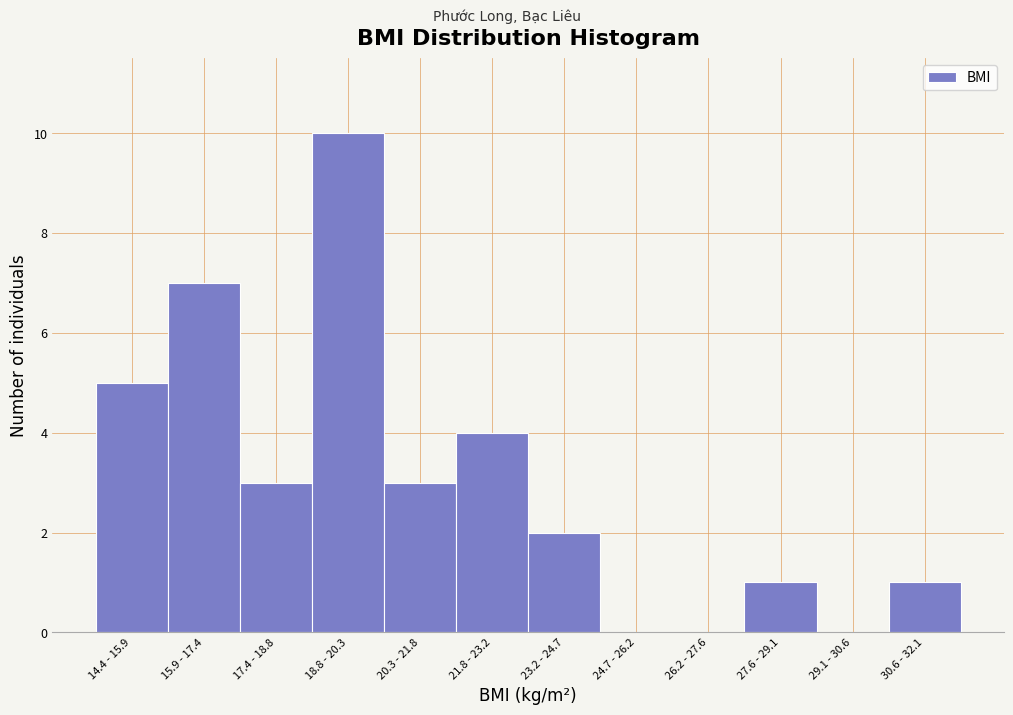

Reading left to right, extract all data points from this chart.

14.4 - 15.9=5	15.9 - 17.4=7	17.4 - 18.8=3	18.8 - 20.3=10	20.3 - 21.8=3	21.8 - 23.2=4	23.2 - 24.7=2	24.7 - 26.2=0	26.2 - 27.6=0	27.6 - 29.1=1	29.1 - 30.6=0	30.6 - 32.1=1